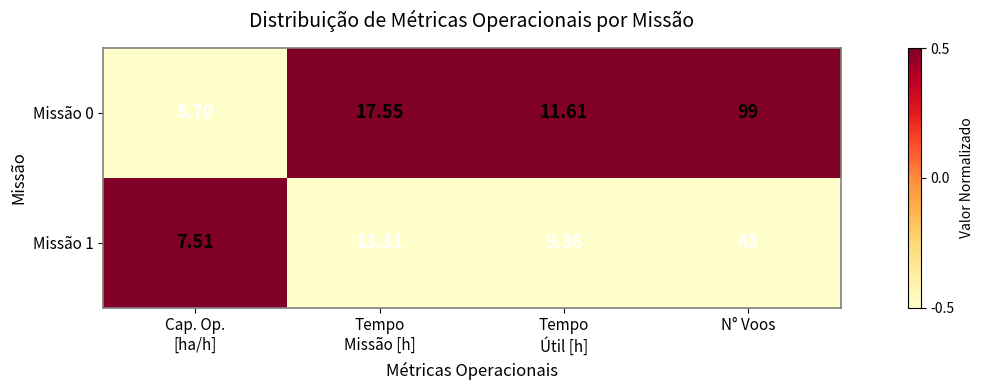

List the series in order of their overall mean, highest first.

Missão 0, Missão 1